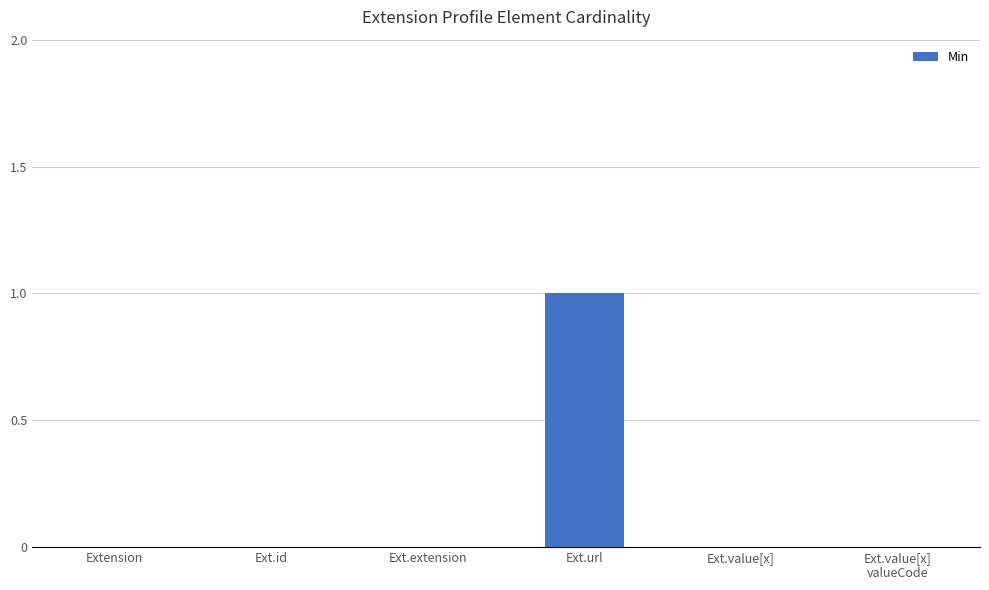

Which category has the highest value across all series?

Ext.url